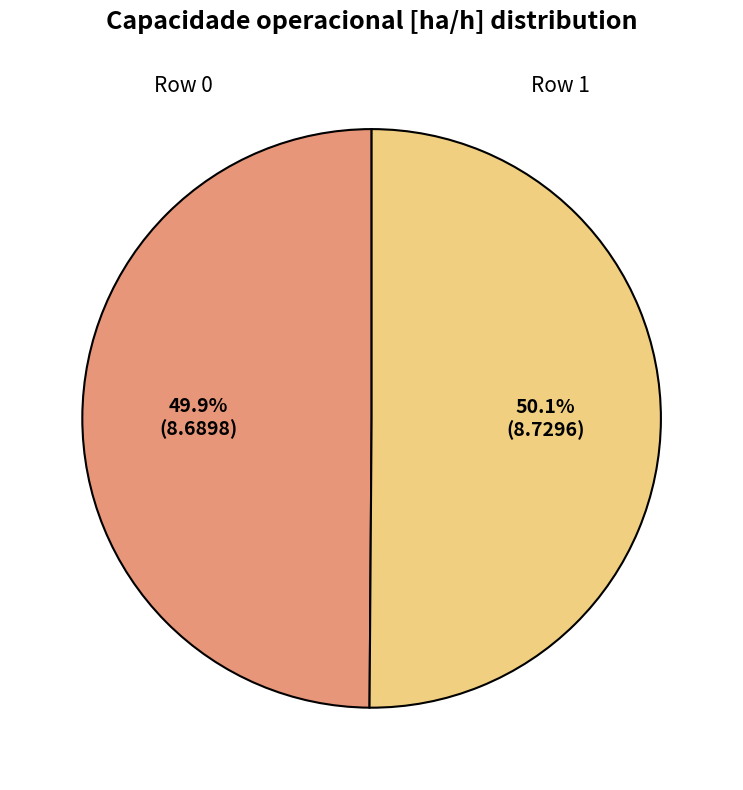

Does any single category account for the majority?

Yes